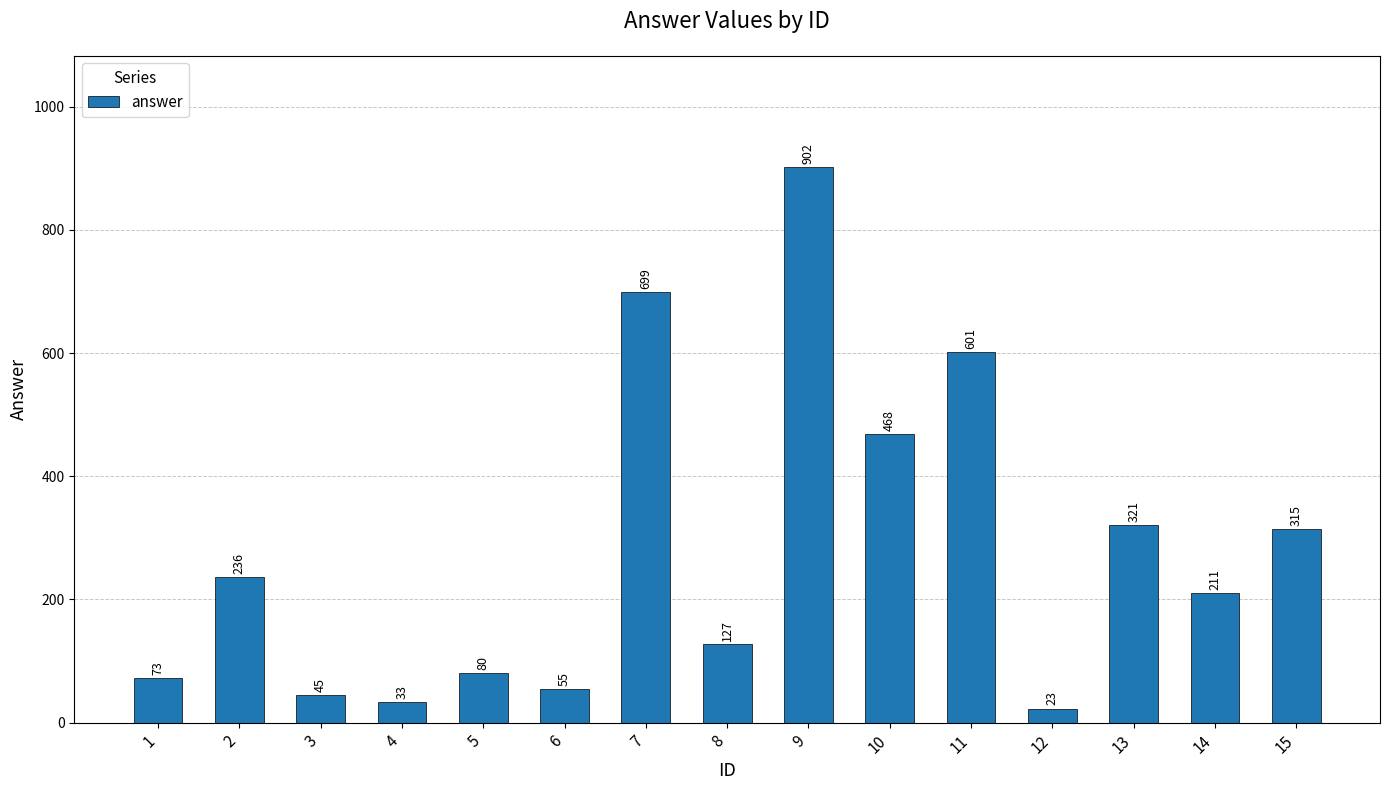

What is the ratio of the value at 7 to the value at 8?

5.5